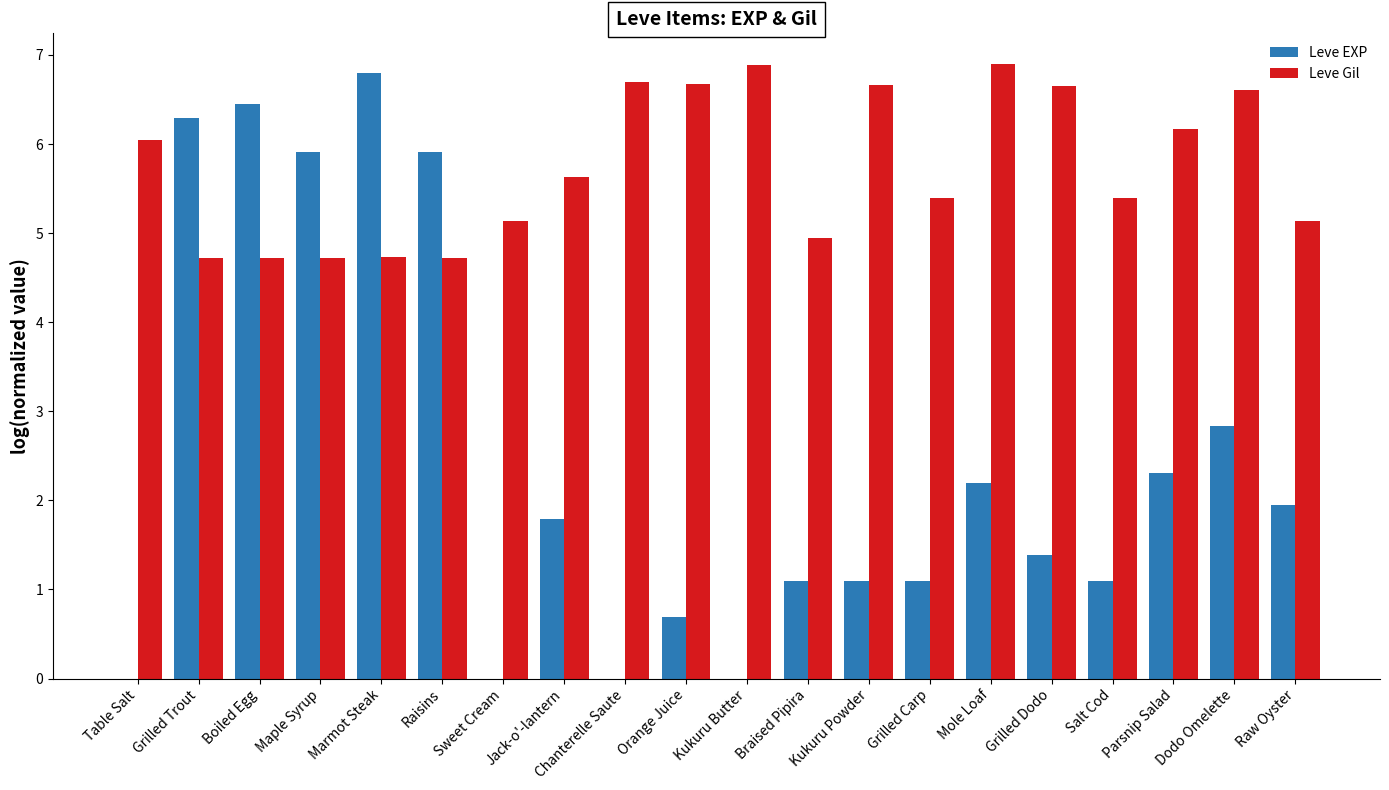

What is the difference between the Leve Gil values at Grilled Trout and Braised Pipira?

0.2